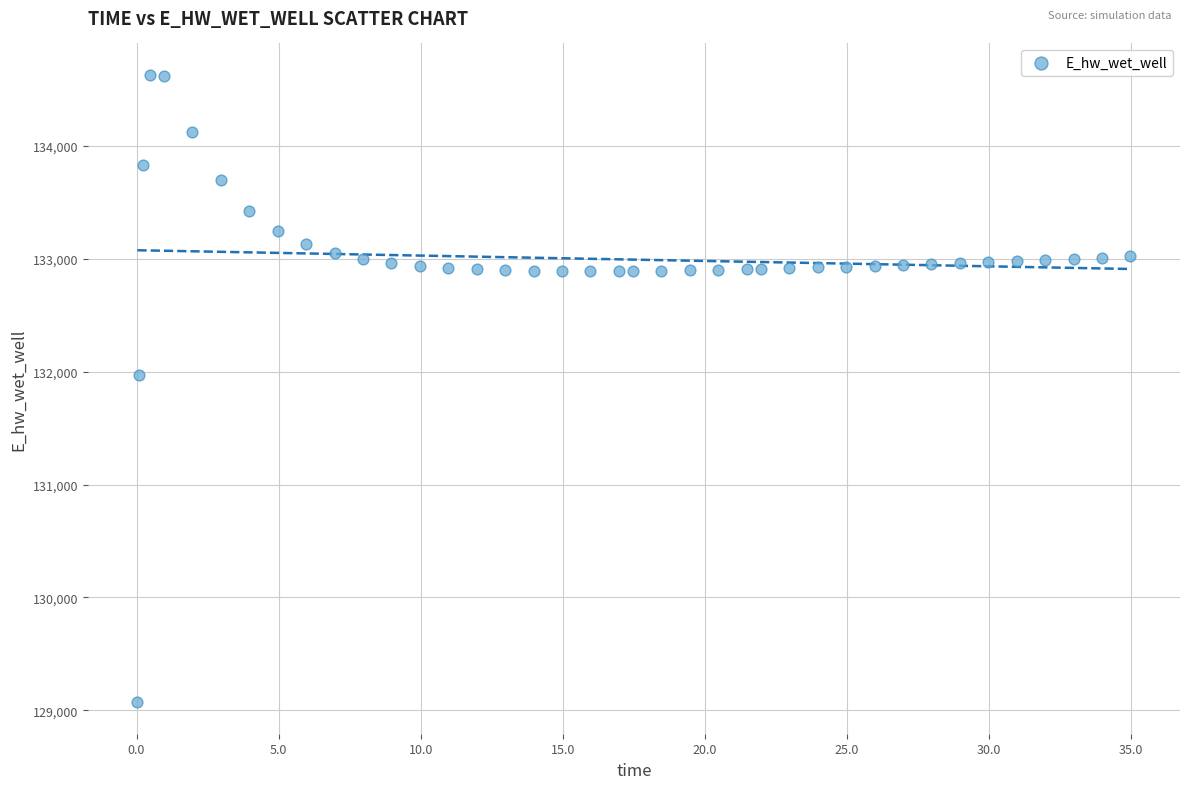

What Y value in the scatter plot is closest to 131849?

131970.5